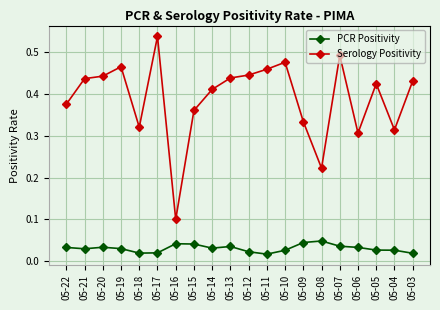

Is it true that Serology Positivity equals 0.1 at 05-08?

False